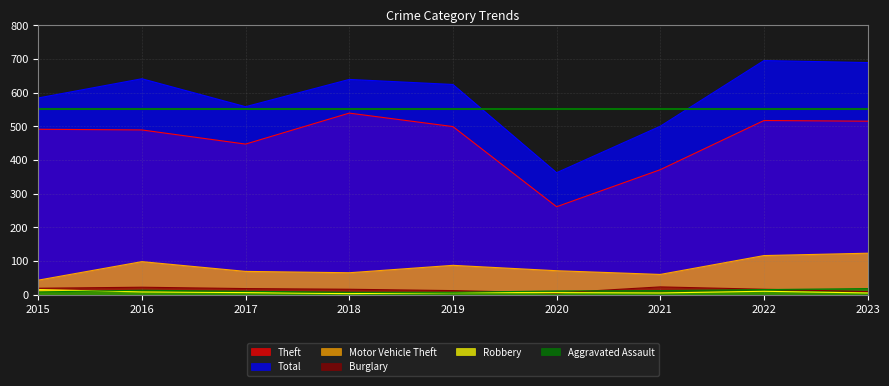

True or false: Robbery has a value of 5 at 2023.

True